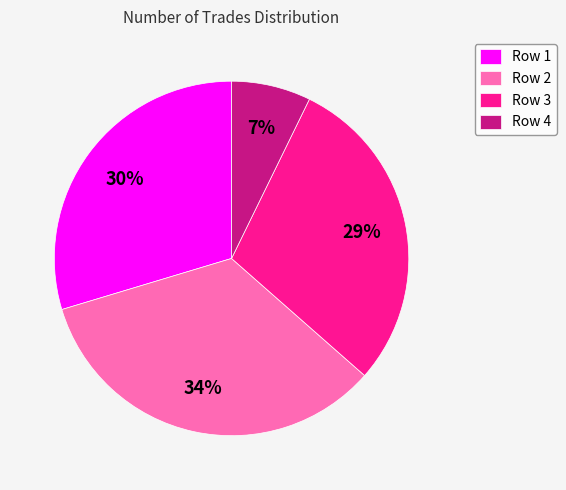

Which category has the smallest portion of the pie?

Row 4